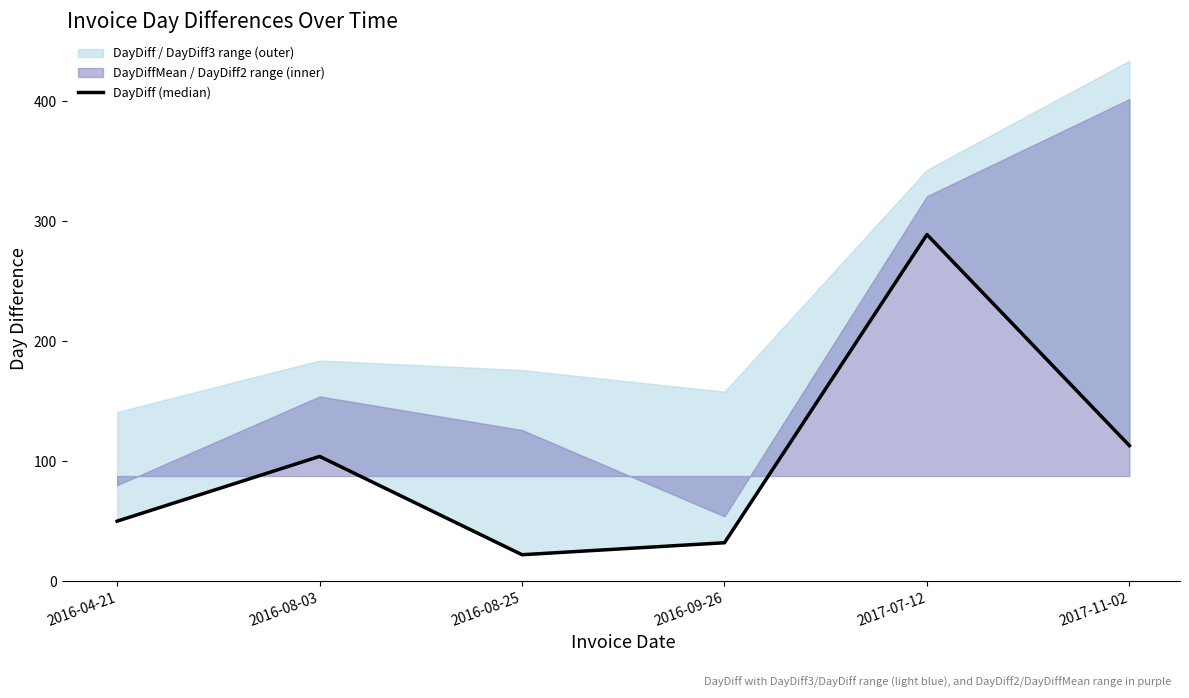

Which category has the highest value across all series?

2017-07-12